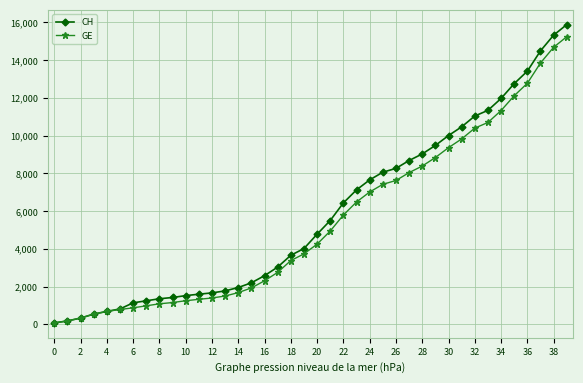

What is the maximum value shown in the chart?

15888